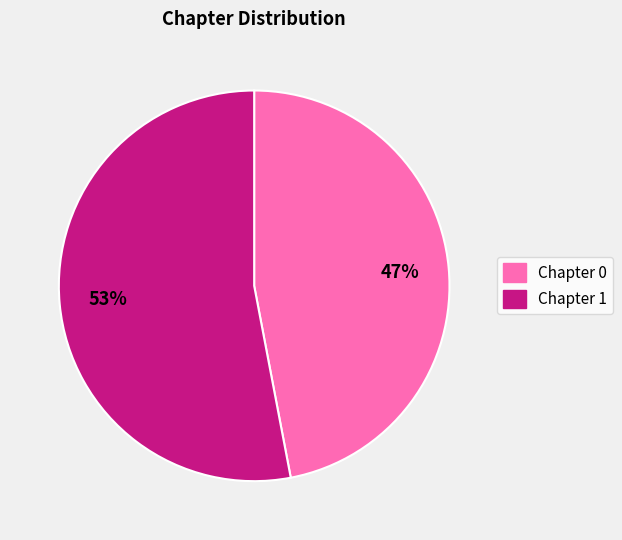

What is the majority slice?

Chapter 1